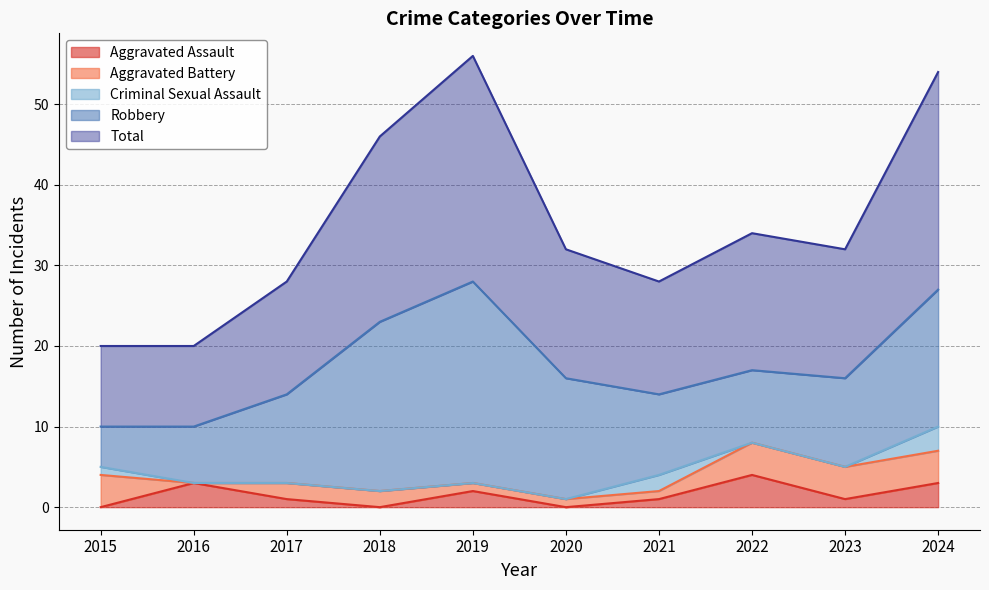

At which category does the chart reach its peak across all series?

2019